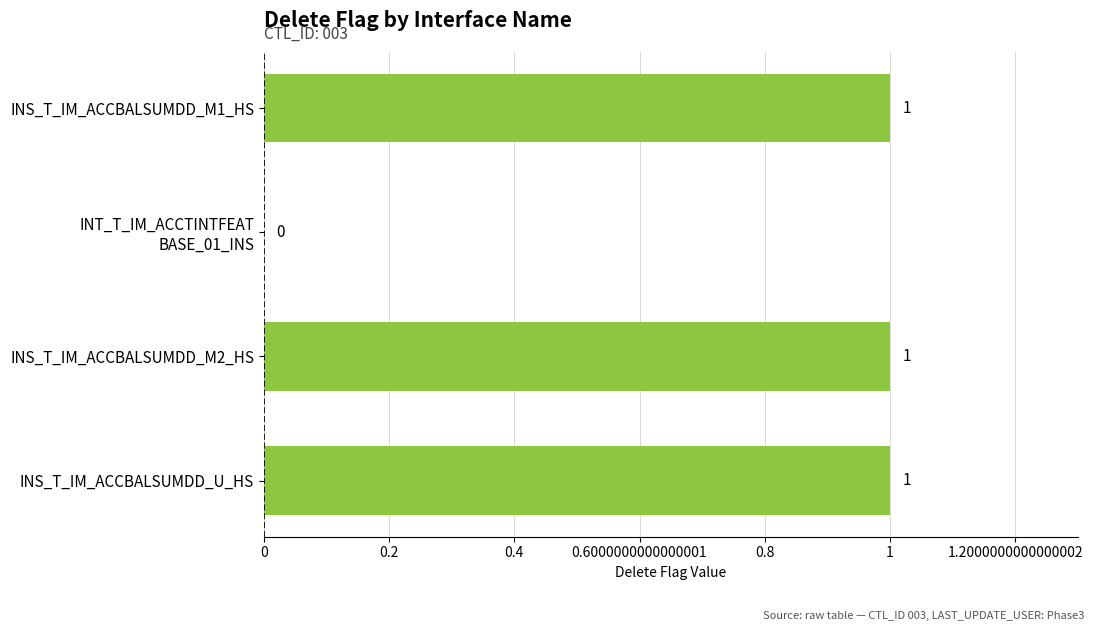

Are the bars horizontal?

Yes